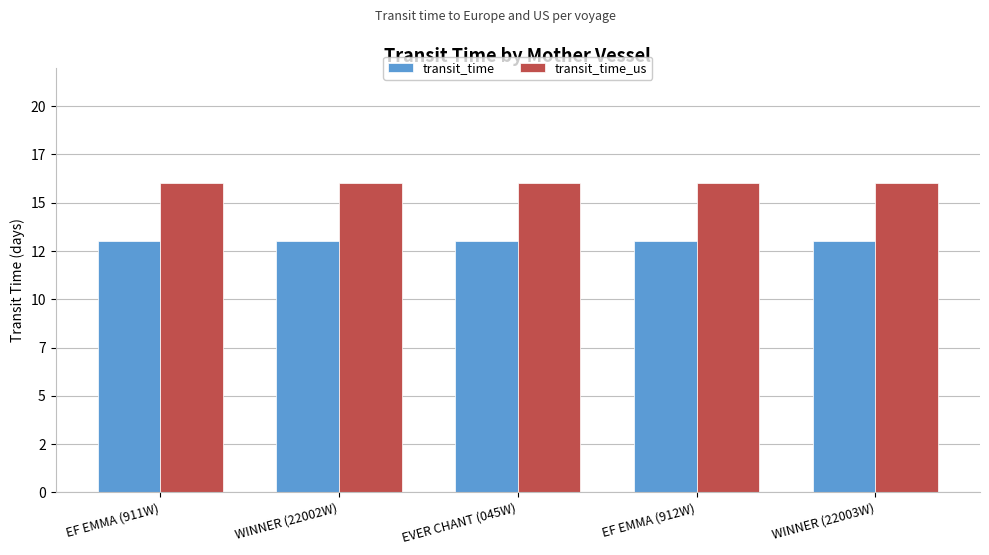

Which series changed the most between EF EMMA (911W) and WINNER (22002W)?

transit_time